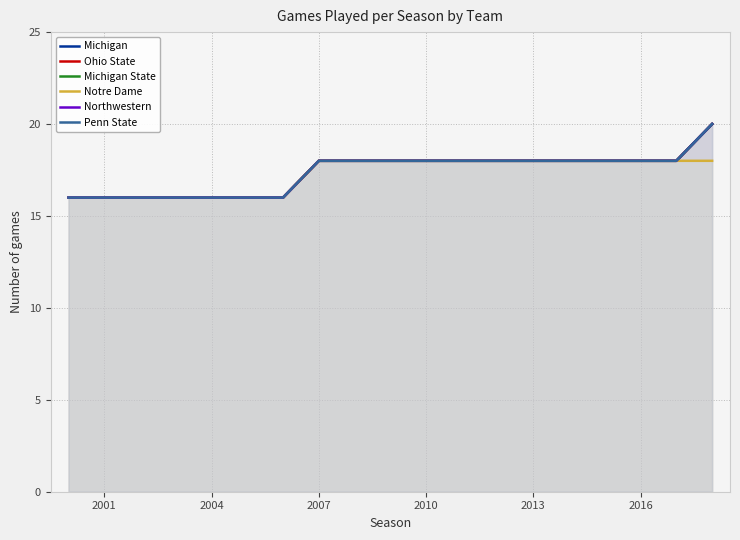

What is the value of the Ohio State point at the 6th from the left?

16